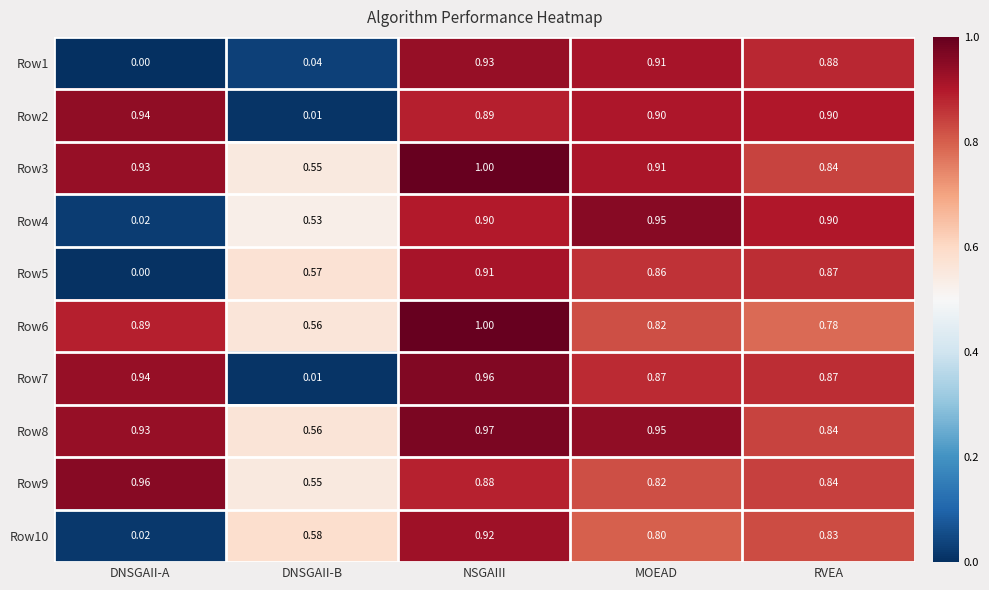

At which label is Row4 closest to 0?

DNSGAII-A